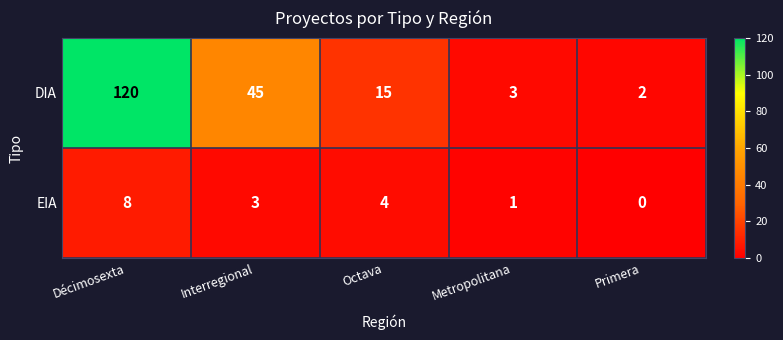

Which series has the largest total across all categories?

DIA